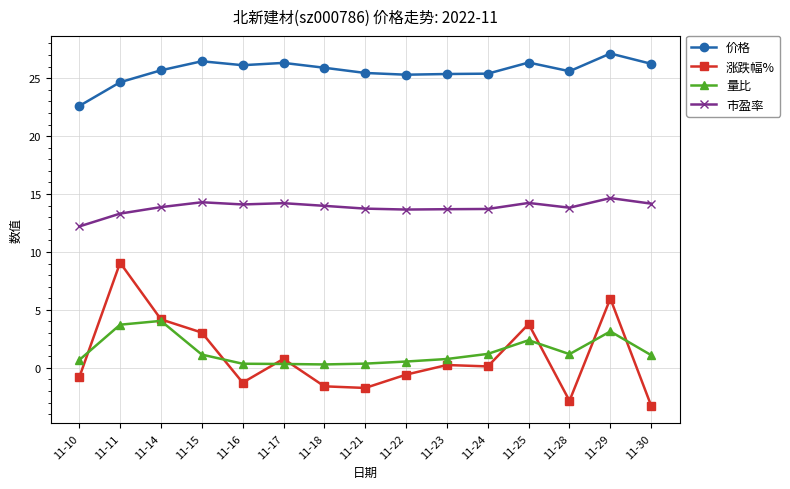

Which category has the lowest value in the 价格 series?

11-10